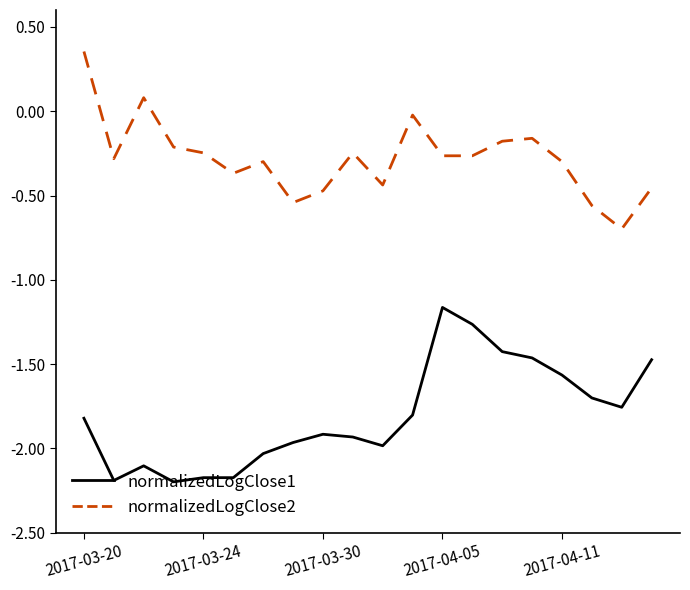

True or false: normalizedLogClose2 and normalizedLogClose1 intersect in this chart.

False